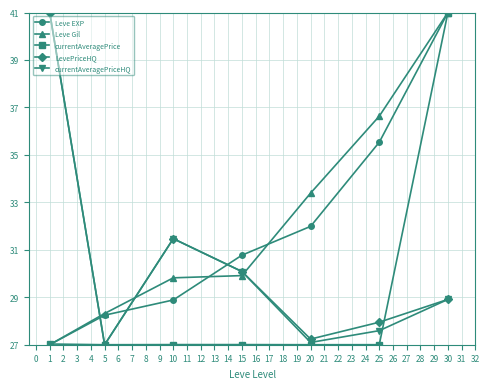

What is the maximum value for currentAveragePriceHQ?

41.0